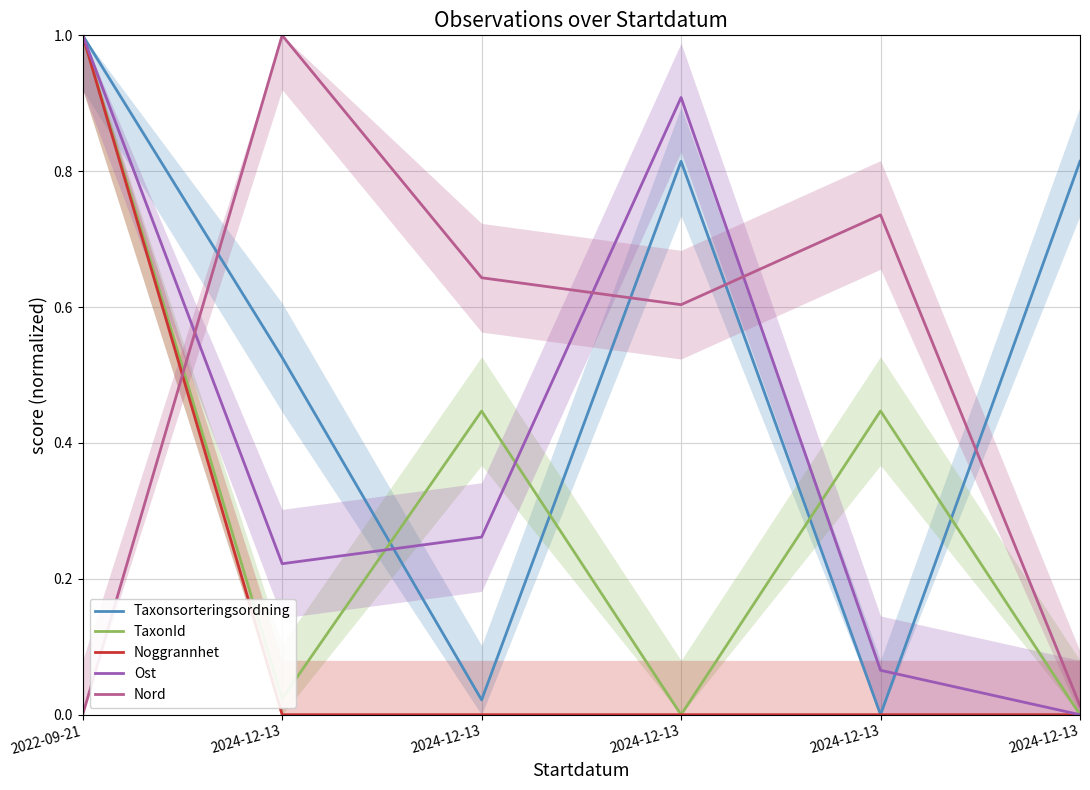

How many values in Taxonsorteringsordning are above zero?

5